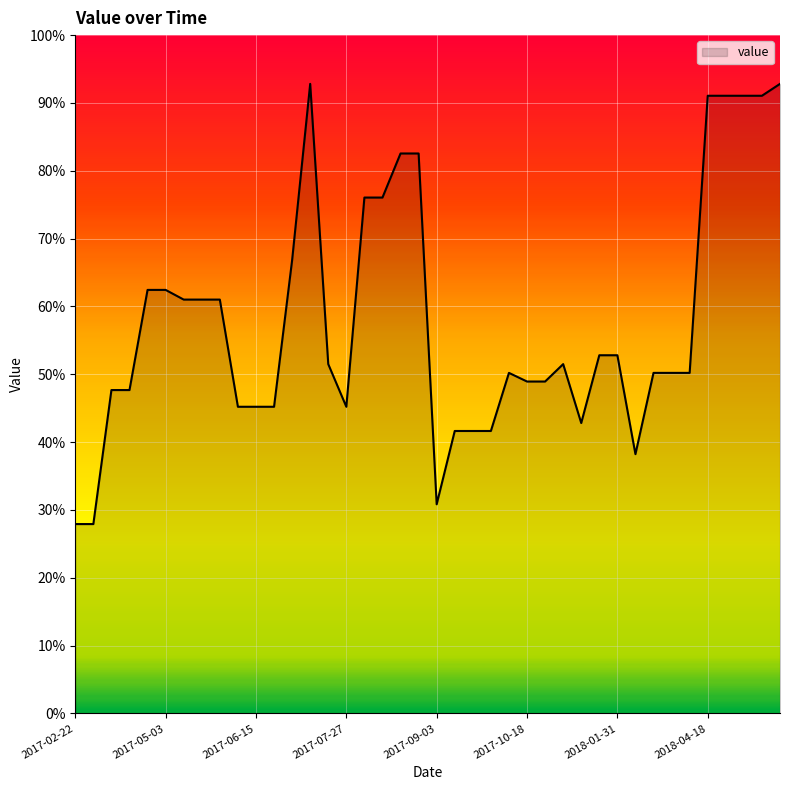

What is the difference between the maximum and minimum values?

64.9